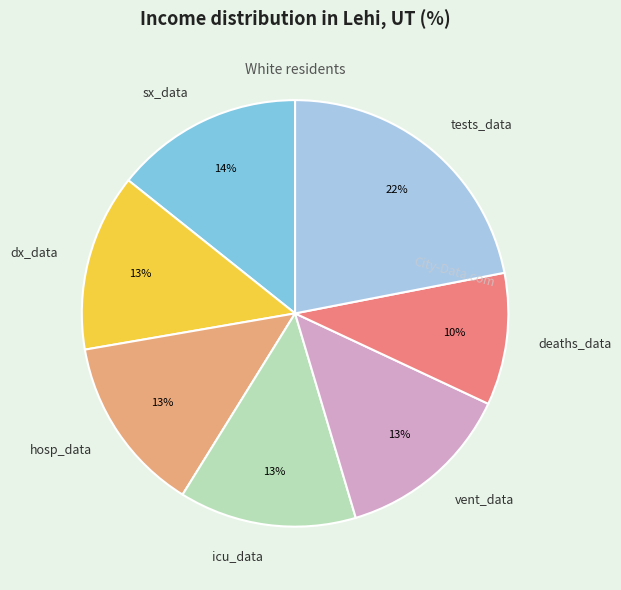

Which category has the smallest portion of the pie?

deaths_data